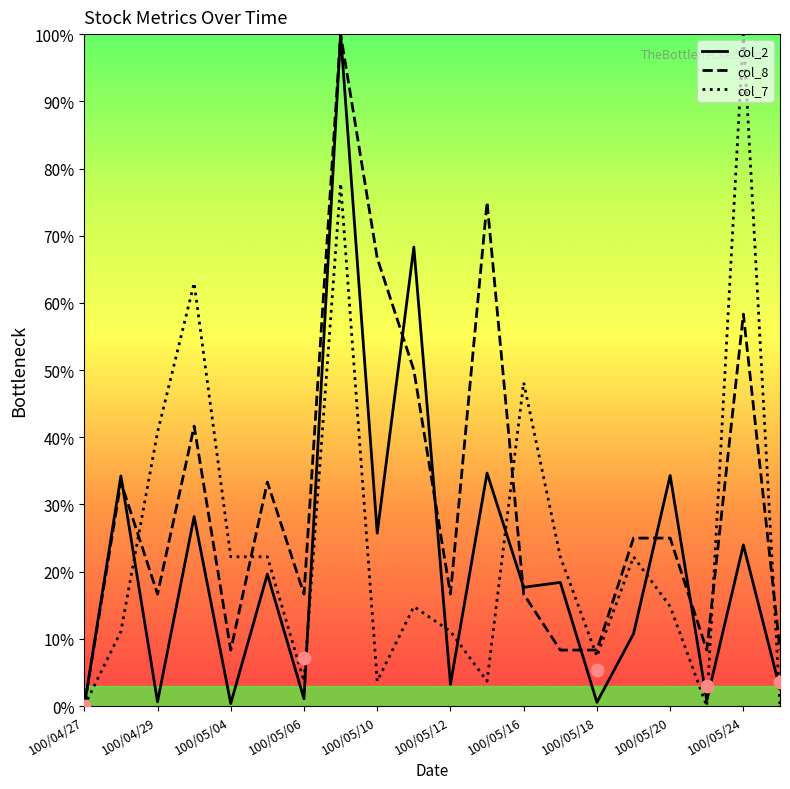

Which series contains the highest Y value?

col_2